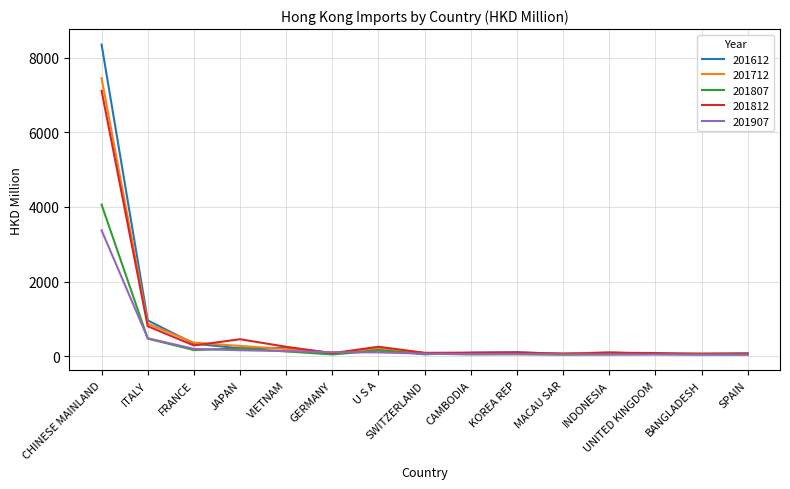

At which label is 201712 closest to 3755?

ITALY